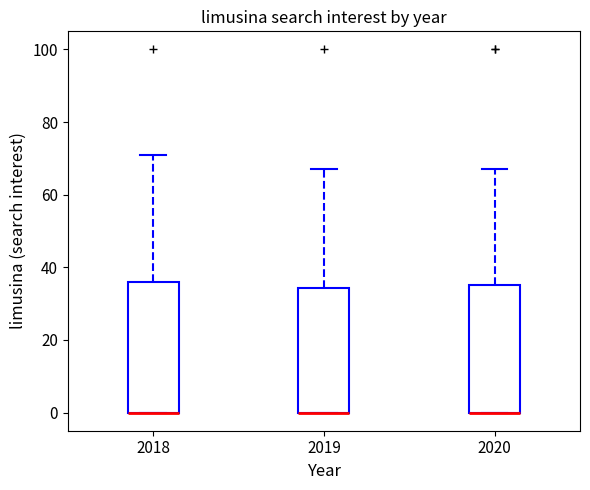

Reading left to right, read every box against the y-axis: the position of its median line, the range the box covers, and the ends of its whiskers. The values are not printed on the chart, so give them approximately, as read against the axis.

2018: median 0 (drawn on the box's lower edge), box 0 to 36, whiskers 0 to 72
2019: median 0 (drawn on the box's lower edge), box 0 to 34, whiskers 0 to 68
2020: median 0 (drawn on the box's lower edge), box 0 to 36, whiskers 0 to 68